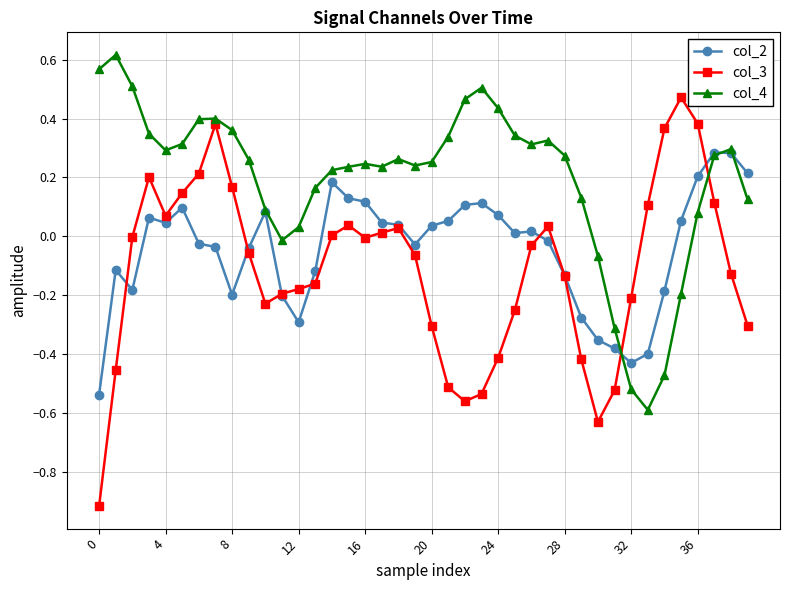

What is the sum of all col_3 values?

-4.5